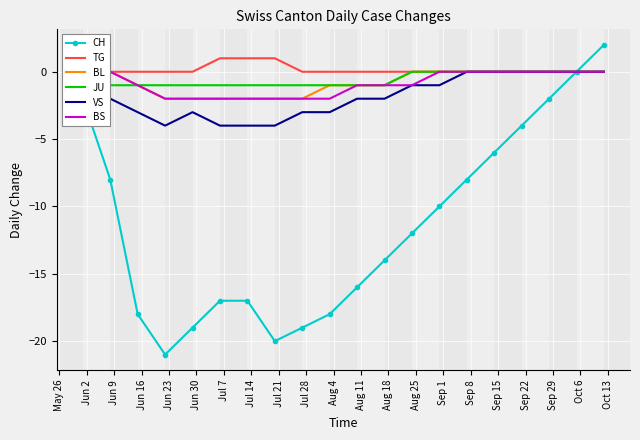

Count the JU values in the range -1 to 0.

20